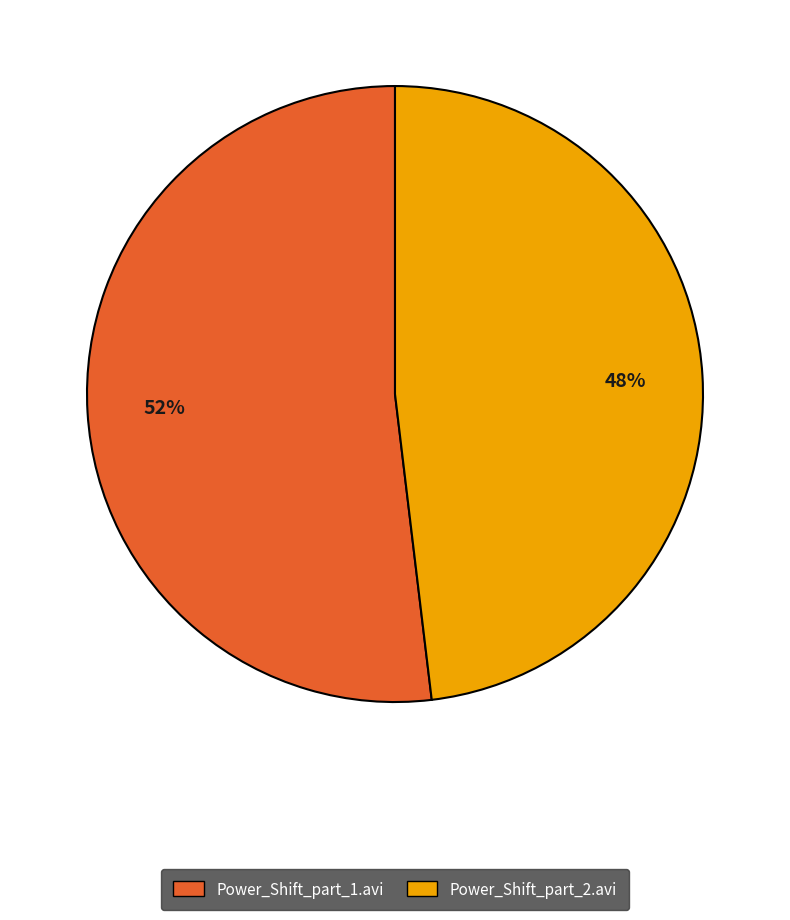

Which slice is the smallest?

Power_Shift_part_2.avi